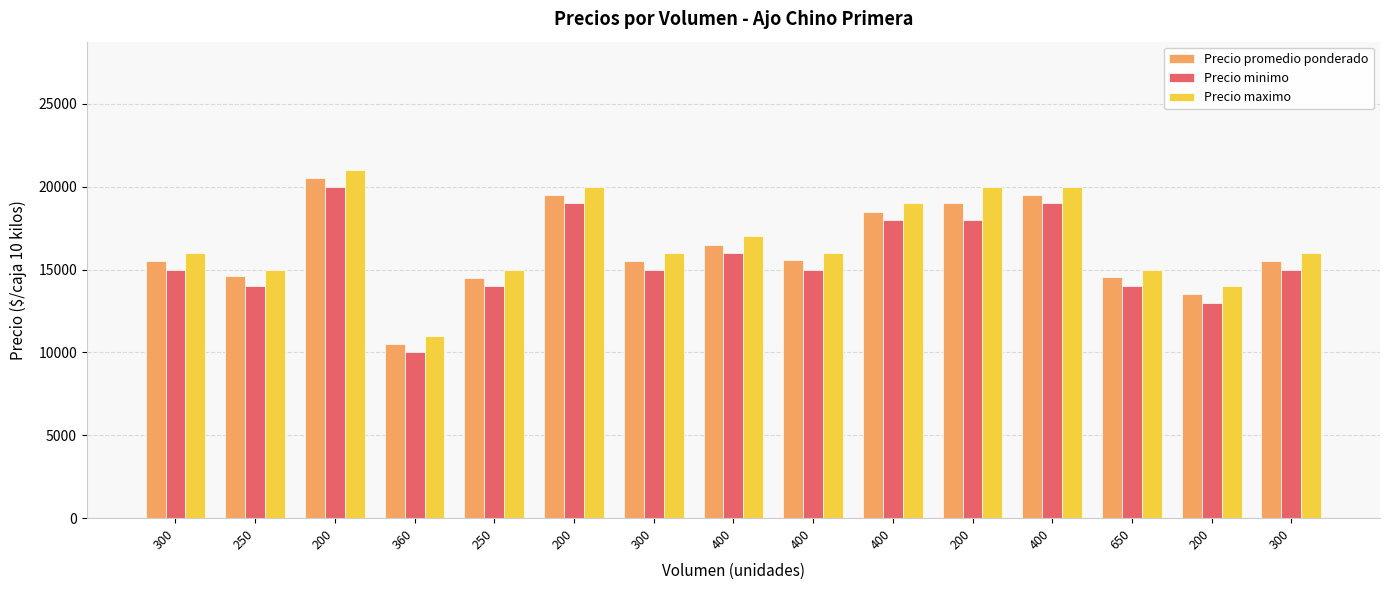

What are all the series names shown in the legend?

Precio promedio ponderado, Precio minimo, Precio maximo